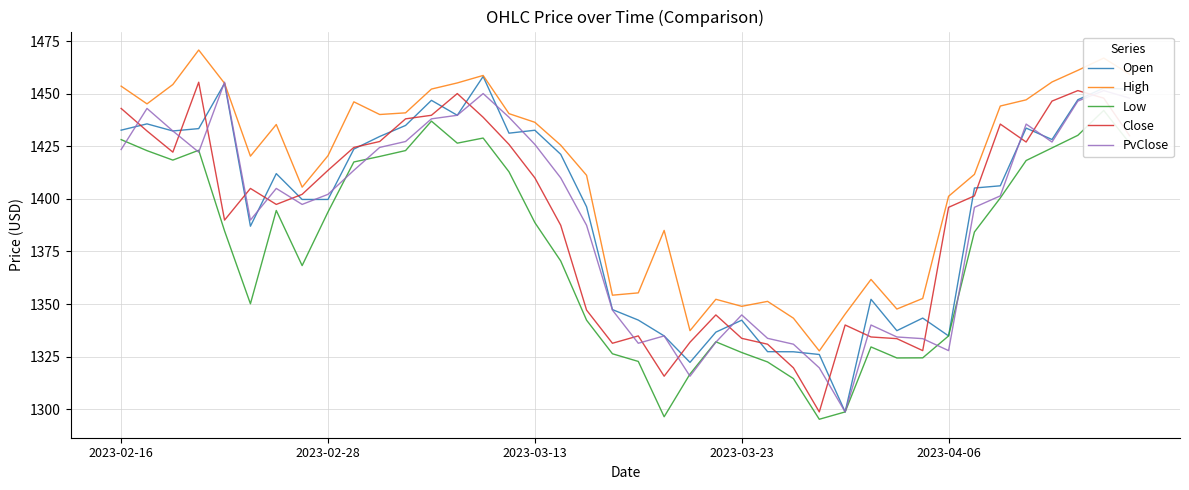

Reading left to right, transcribe all the data shown in this chart.

Open: 1432.7	1435.7	1432.3	1433.4	1454.9	1387.0	1412.0	1399.7	1399.7	1423.7	1429.7	1434.9	1446.9	1439.8	1458.2	1431.2	1432.6	1421.2	1396.2	1347.4	1342.4	1334.9	1322.3	1336.7	1342.3	1327.4	1327.3	1326.0	1298.7	1352.3	1337.4	1343.3	1334.9	1405.2	1406.2	1433.7	1428.2	1447.2	1452.7	1452.1
High: 1453.6	1445.2	1454.4	1470.8	1454.9	1420.3	1435.4	1405.6	1420.5	1446.2	1440.1	1440.9	1452.2	1455.1	1458.7	1440.5	1436.4	1425.5	1411.2	1354.2	1355.3	1385.0	1337.4	1352.3	1348.9	1351.3	1343.3	1327.7	1345.2	1361.7	1347.6	1352.7	1401.2	1411.7	1444.2	1447.1	1455.6	1461.1	1467.0	1459.2
Low: 1428.2	1422.9	1418.5	1423.1	1384.8	1350.2	1394.5	1368.3	1393.8	1417.6	1420.2	1423.0	1437.0	1426.5	1428.9	1412.9	1388.7	1370.5	1342.3	1326.4	1322.7	1296.4	1316.8	1332.1	1327.0	1322.5	1314.6	1295.2	1298.7	1329.6	1324.4	1324.4	1334.9	1384.3	1400.4	1418.2	1424.2	1430.2	1442.1	1426.5
Close: 1443.0	1432.3	1422.2	1455.5	1389.9	1405.0	1397.4	1402.2	1413.6	1424.5	1427.3	1438.1	1439.8	1450.1	1438.8	1425.9	1410.0	1387.5	1347.1	1331.4	1334.9	1315.7	1331.9	1344.8	1333.7	1330.9	1319.7	1298.7	1340.1	1334.4	1333.6	1327.9	1396.0	1401.4	1435.6	1427.0	1446.5	1451.5	1447.9	1430.0
PvClose: 1423.5	1443.0	1432.3	1422.2	1455.5	1389.9	1405.0	1397.4	1402.2	1413.6	1424.5	1427.3	1438.1	1439.8	1450.1	1438.8	1425.9	1410.0	1387.5	1347.1	1331.4	1334.9	1315.7	1331.9	1344.8	1333.7	1330.9	1319.7	1298.7	1340.1	1334.4	1333.6	1327.9	1396.0	1401.4	1435.6	1427.0	1446.5	1451.5	1447.9